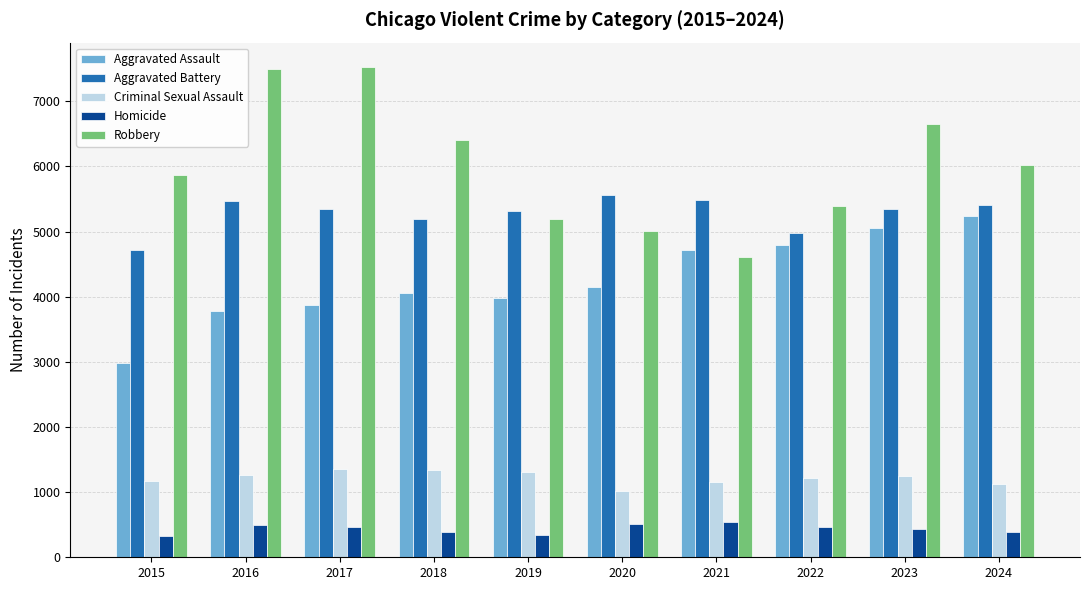

What is the total value across all series at 2023?

18729